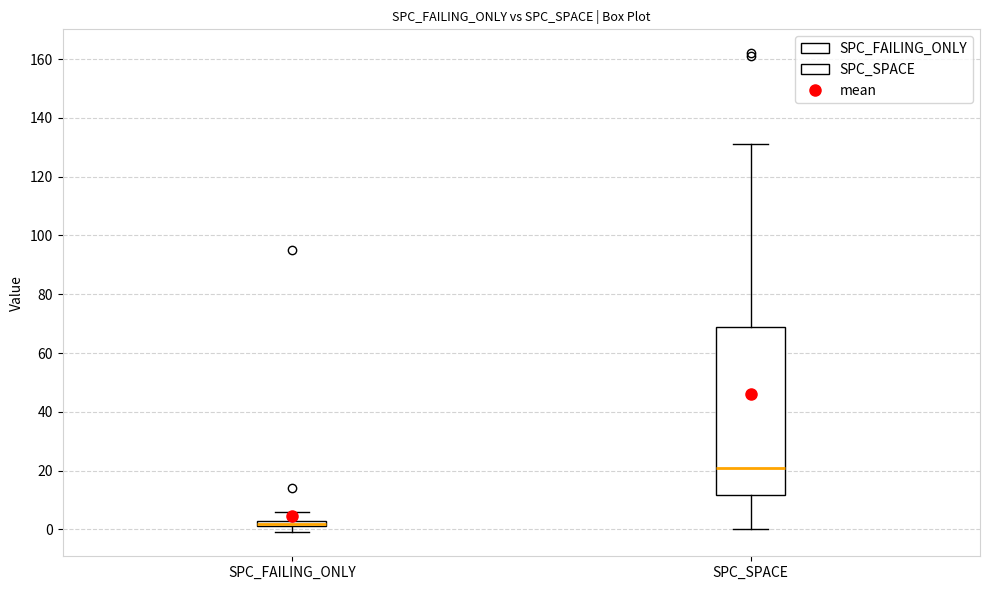

Which box is the tallest, from its lower edge to its upper edge?

SPC_SPACE